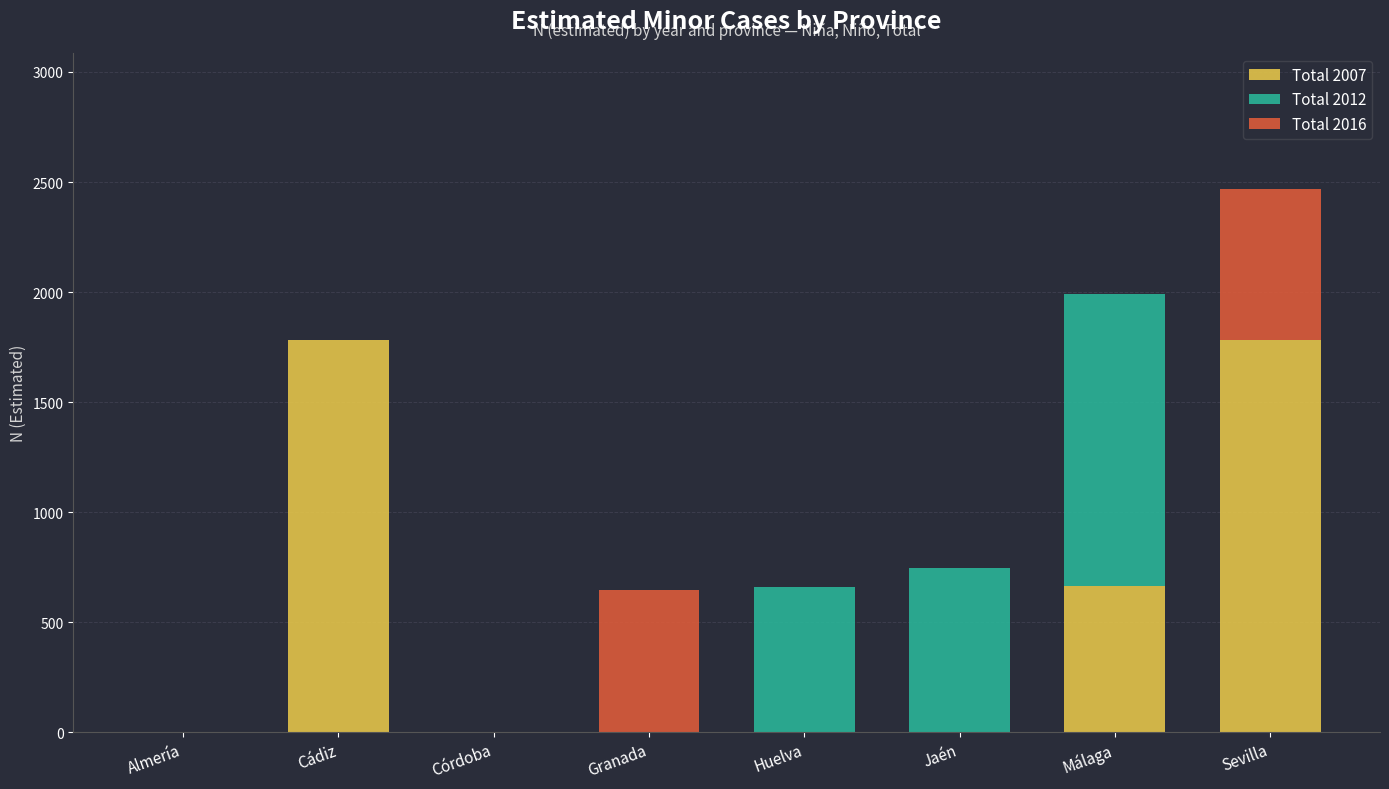

What is the sum of all Total 2007 values?

4229